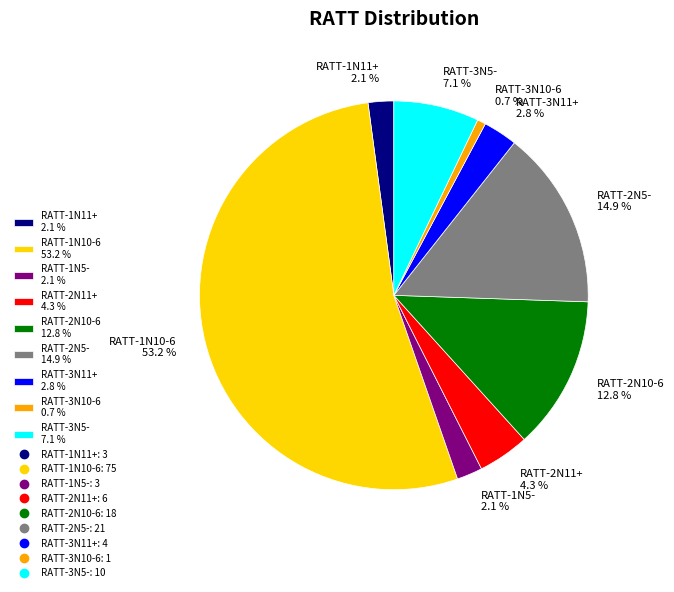

To the nearest percent, what is the combined percentage of RATT-2N5- and RATT-1N5-?

17%